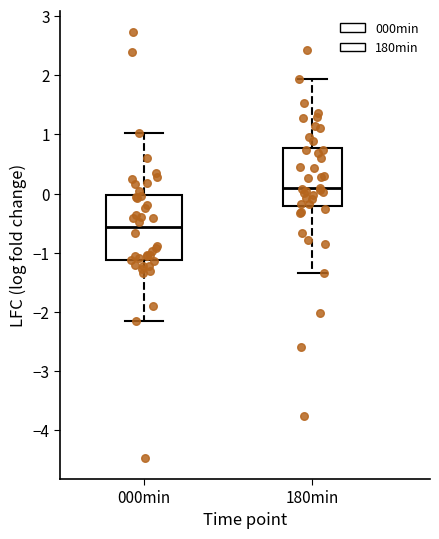

Which box's median line is the highest?

180min